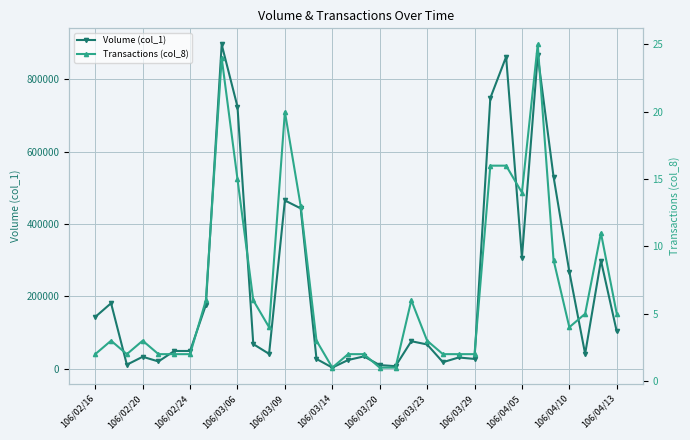

How many values in the Volume (col_1) series are below 68000?

17